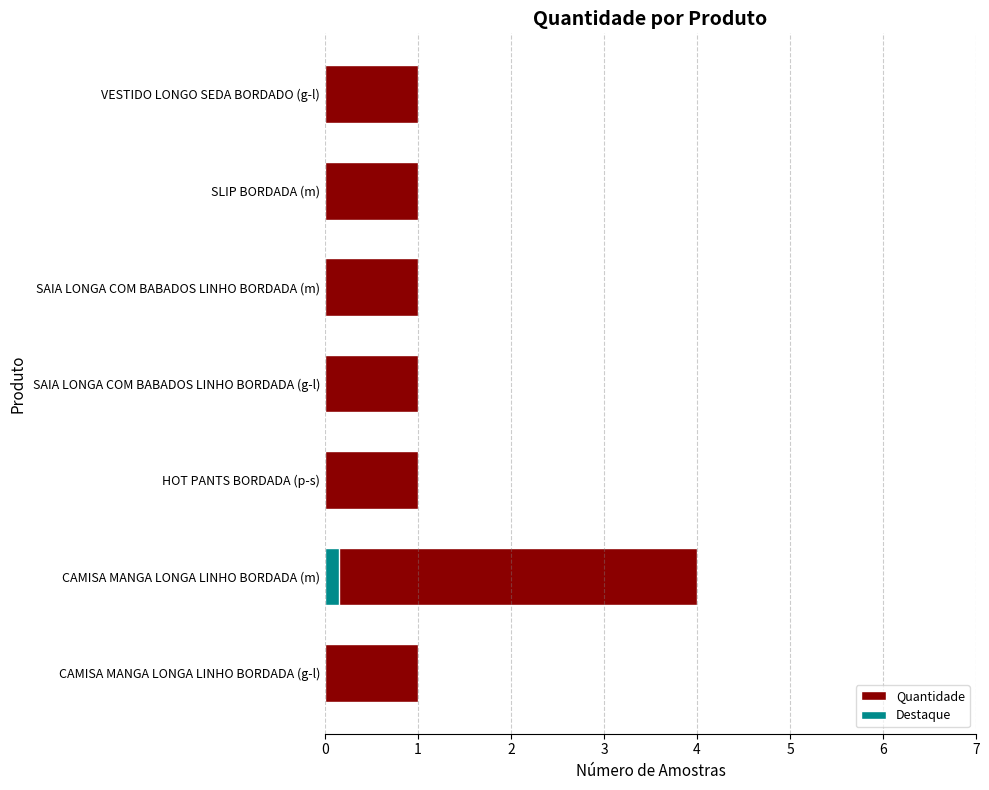

What is the approximate value at SAIA LONGA COM BABADOS LINHO BORDADA (g-l)?

1